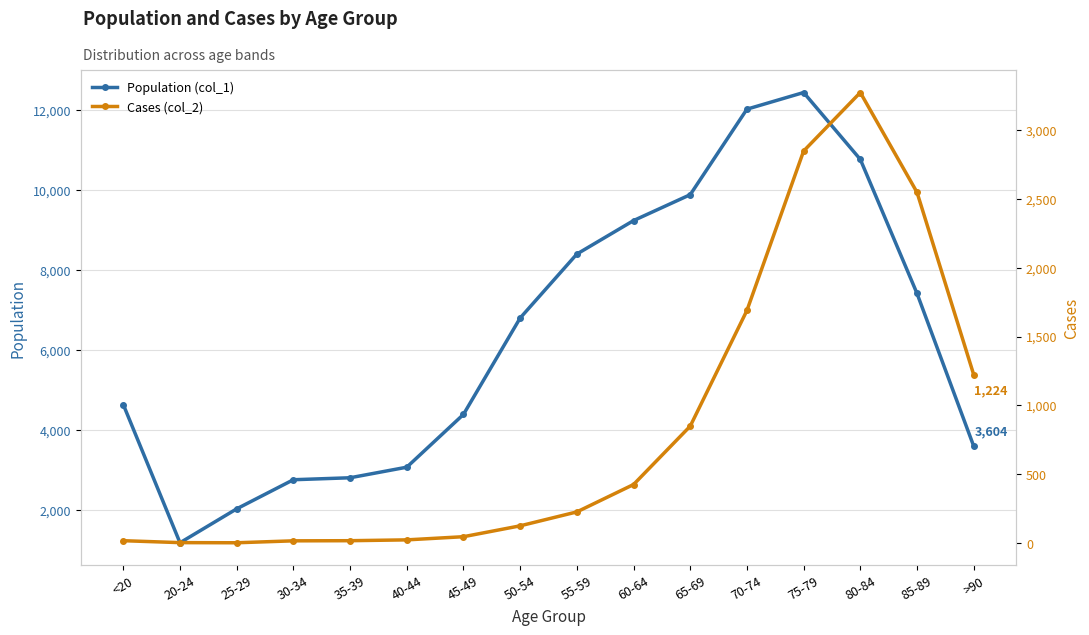

List the series in order of their overall mean, highest first.

Population (col_1), Cases (col_2)